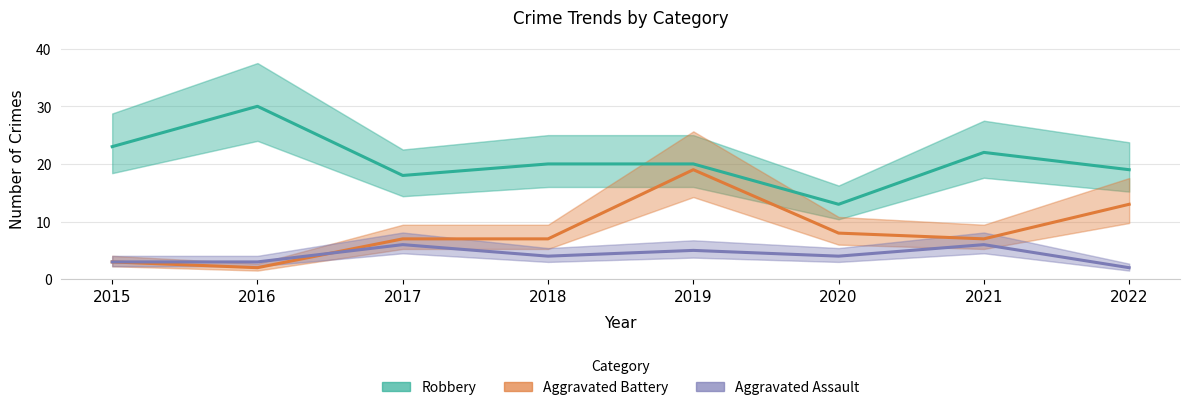

At which label does Robbery reach its minimum?

2020